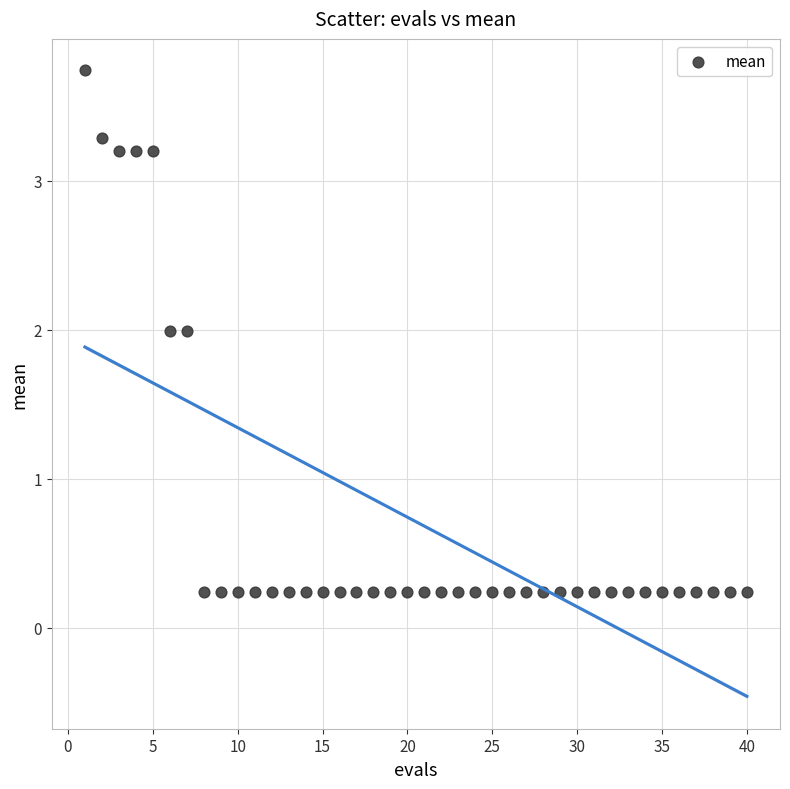

What is the range of X values (max minus min)?

39.0